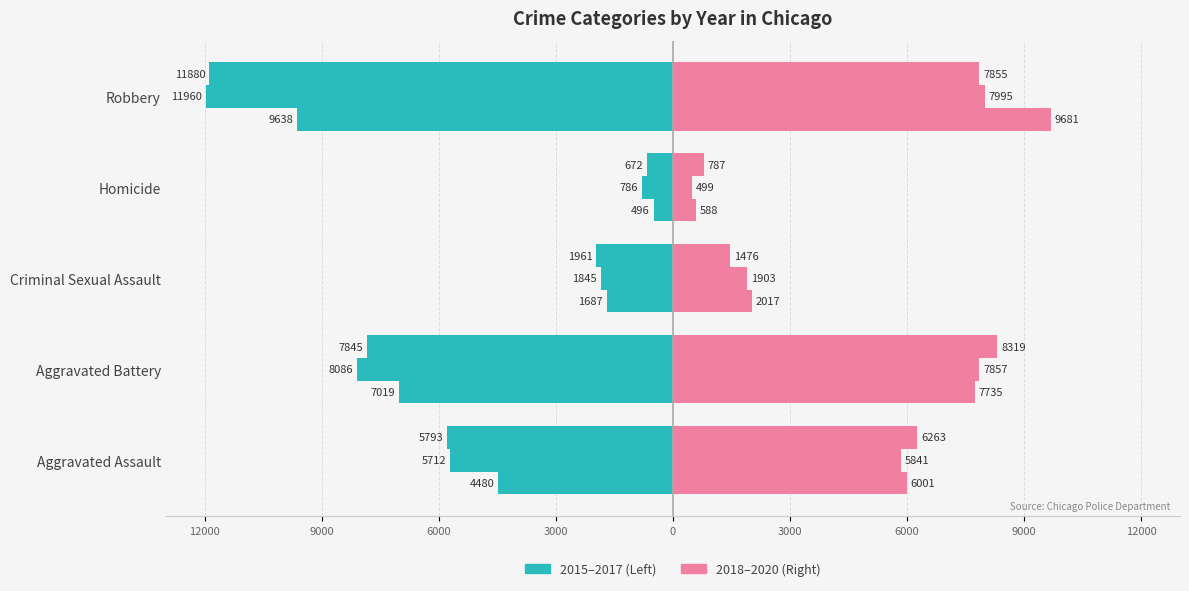

True or false: 2017 has a value of -1961 at Criminal Sexual Assault.

True